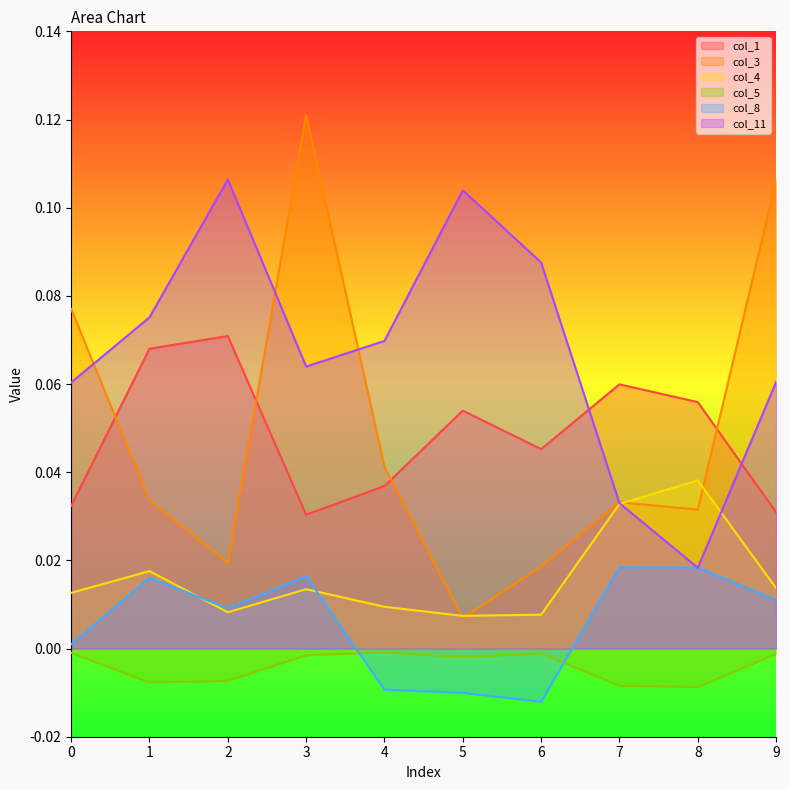

Between 2 and 6, which series saw the biggest shift?

col_1